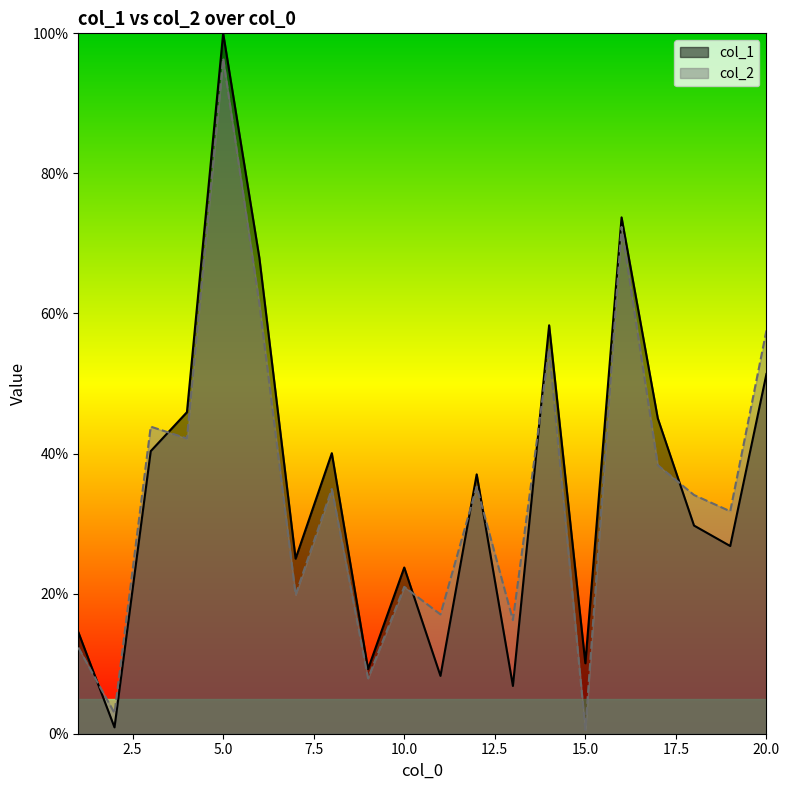

True or false: col_1 has a value of 37.0 at 12.

True